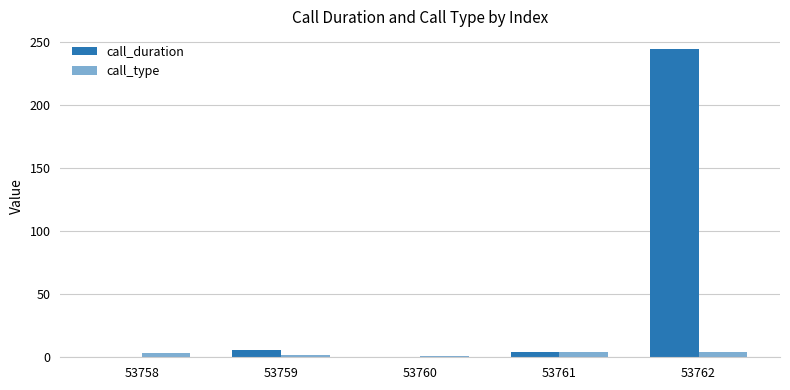

Count the number of categories in the chart.

5